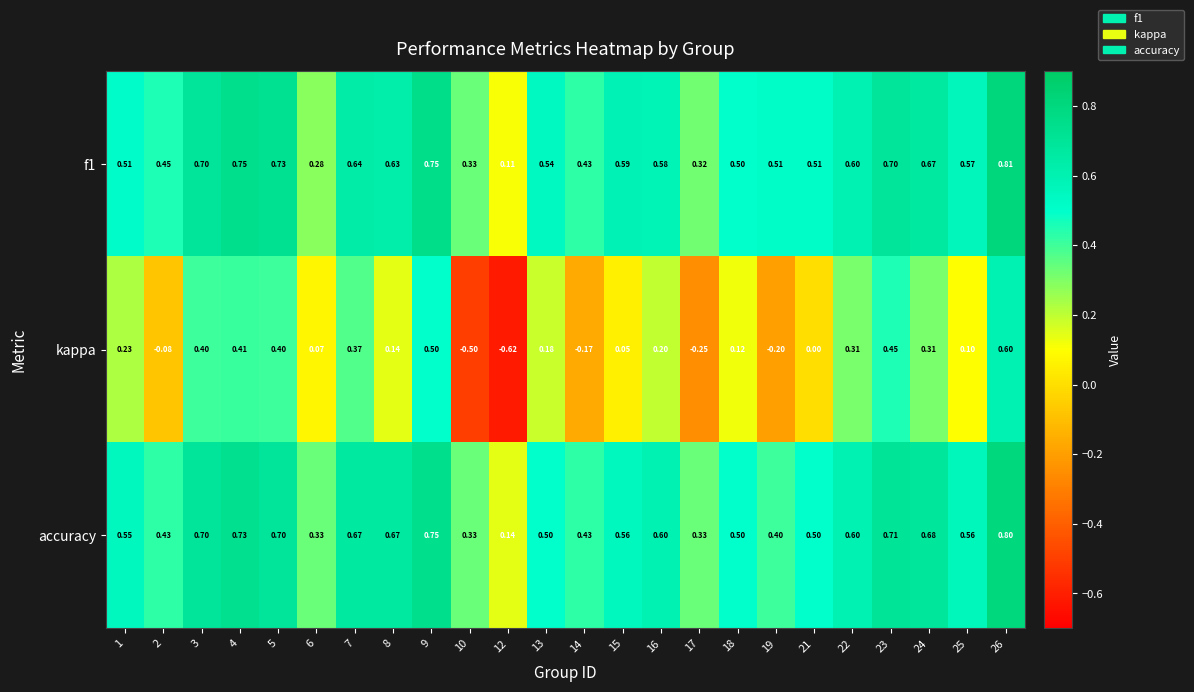

Between 2 and 4, which series saw the biggest shift?

kappa